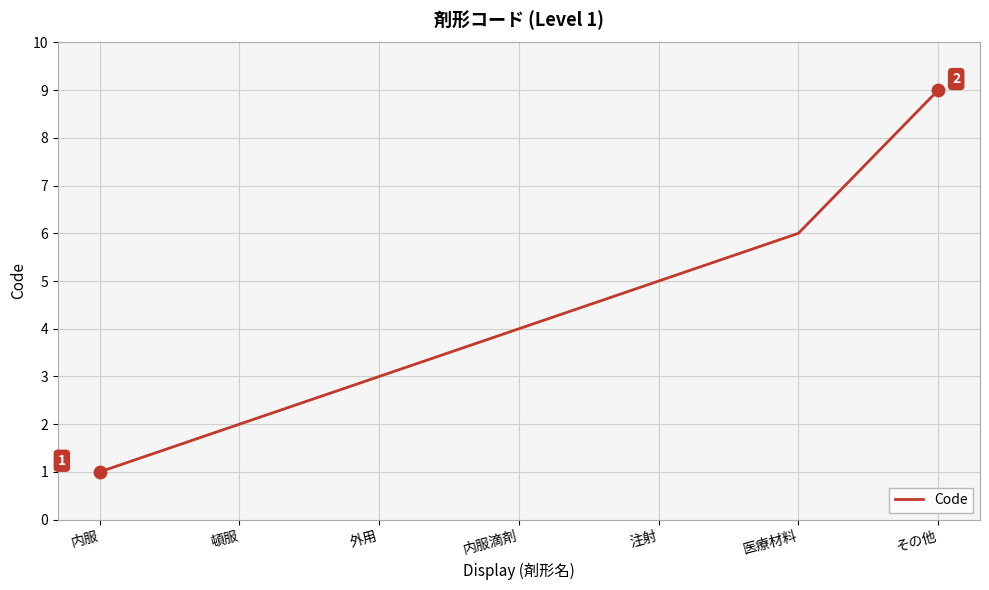

Which has a higher value, 内服 or 医療材料?

医療材料